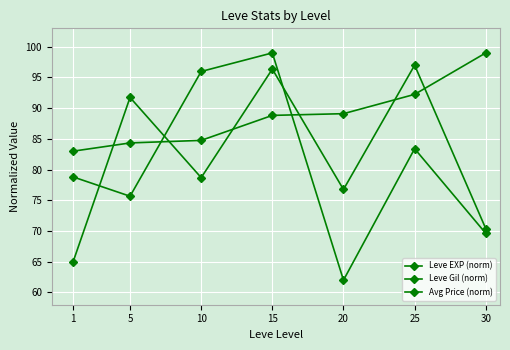

Is it true that Leve EXP (norm) equals 118.8 at 20?

False